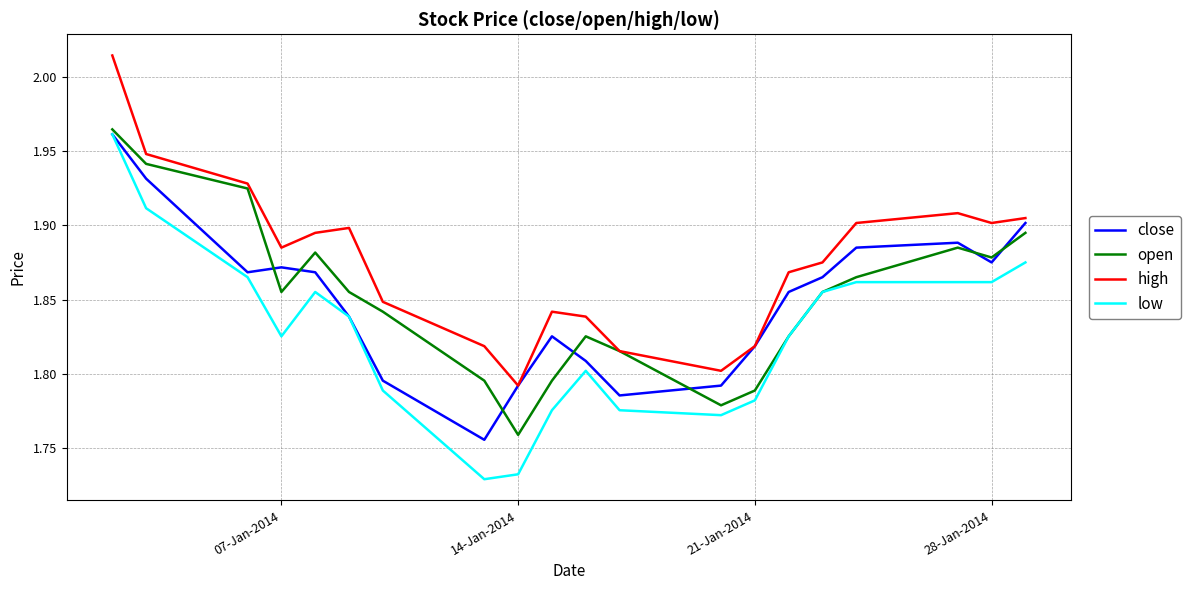

Which series has the largest total across all categories?

high